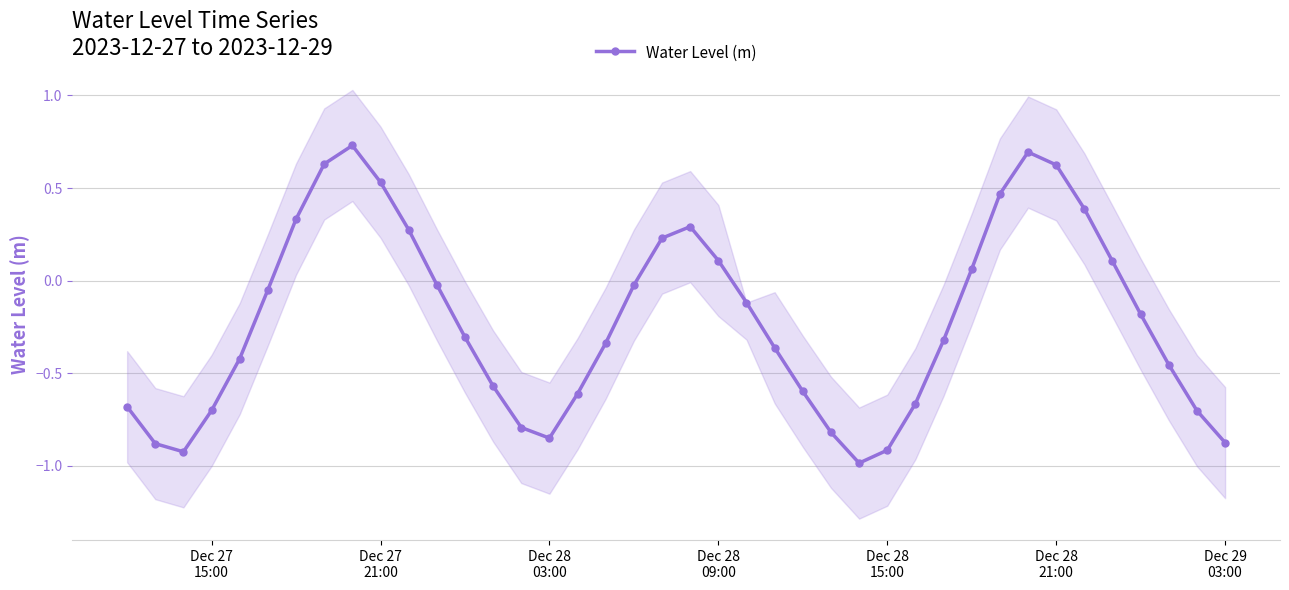

How many lines are shown in the chart?

1